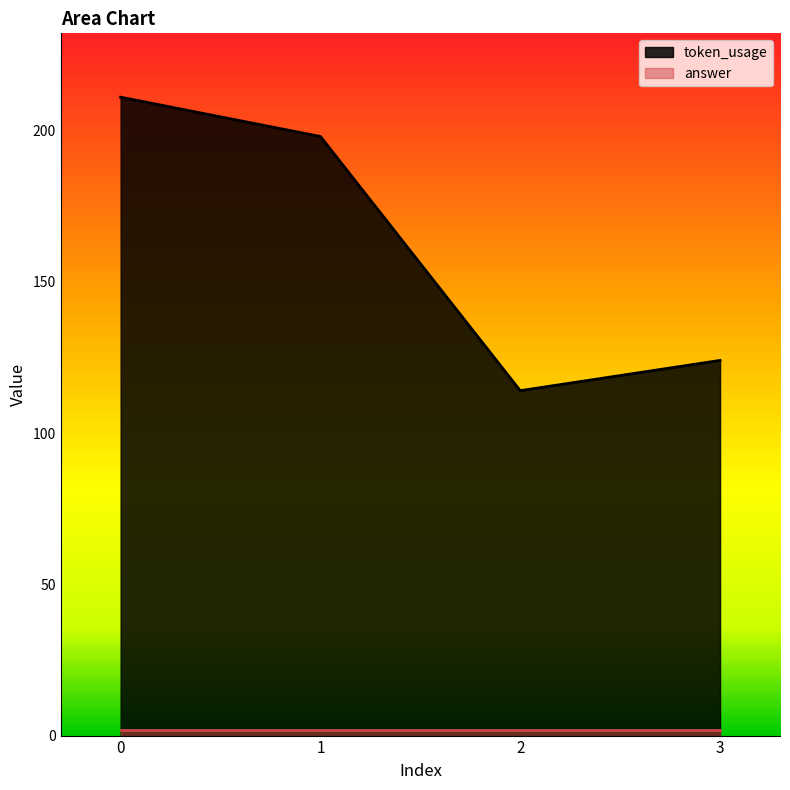

Rank the categories by value from lowest to highest.

2, 3, 1, 0